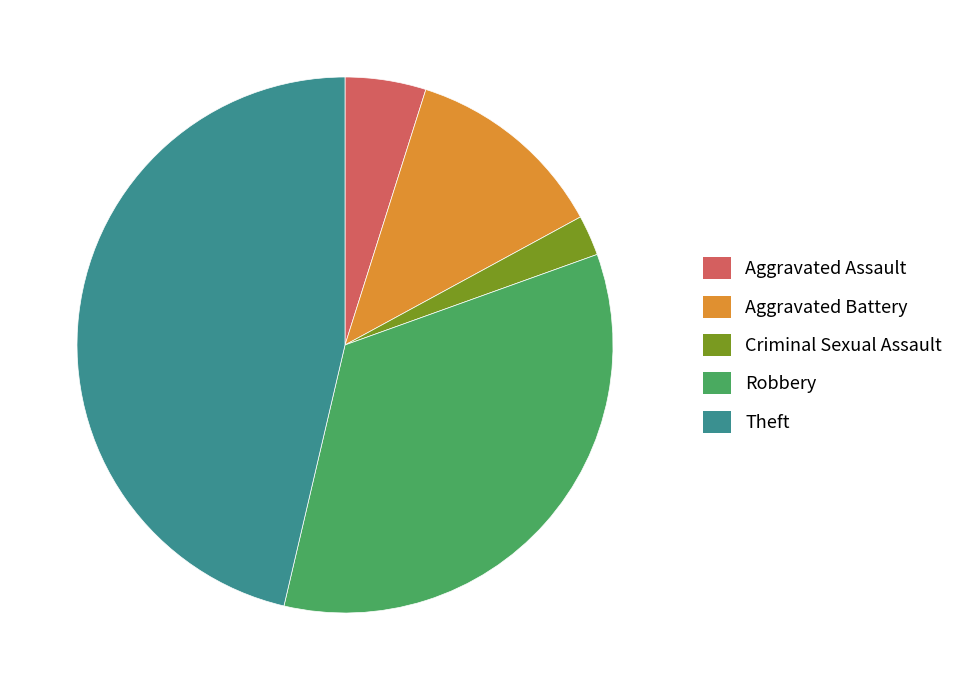

Which has a higher value, Theft or Robbery?

Theft